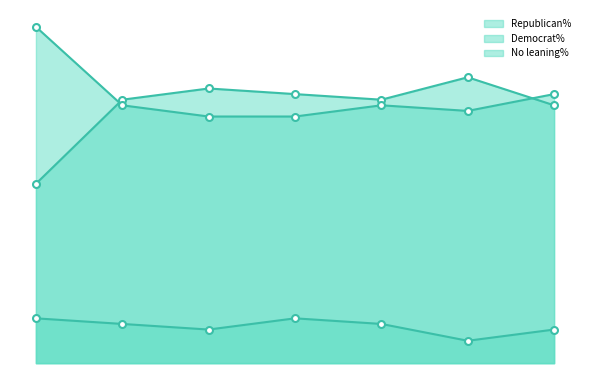

True or false: Democrat% and Republican% cross at least once.

True